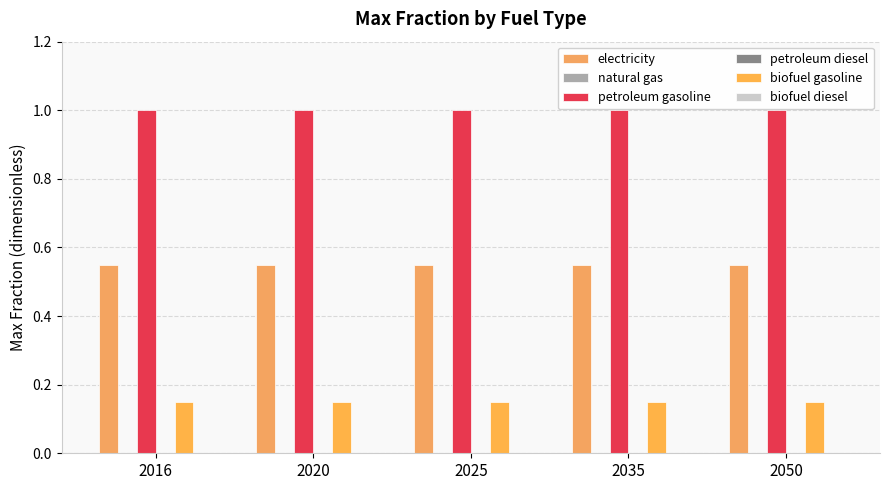

What is the difference between the highest and lowest values at 2025?

1.0